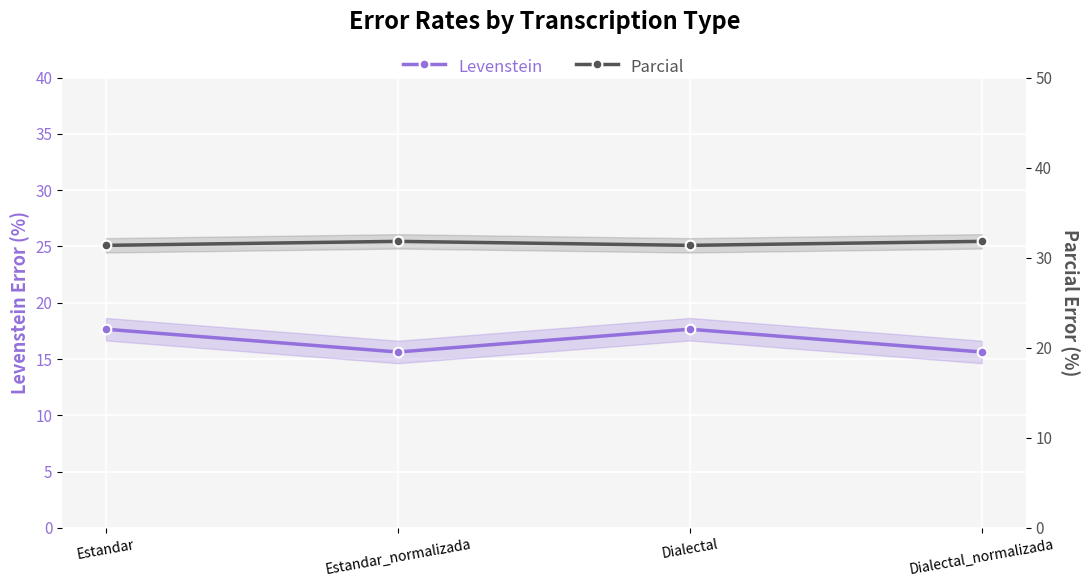

Where does the Levenstein series first go above 17?

Estandar